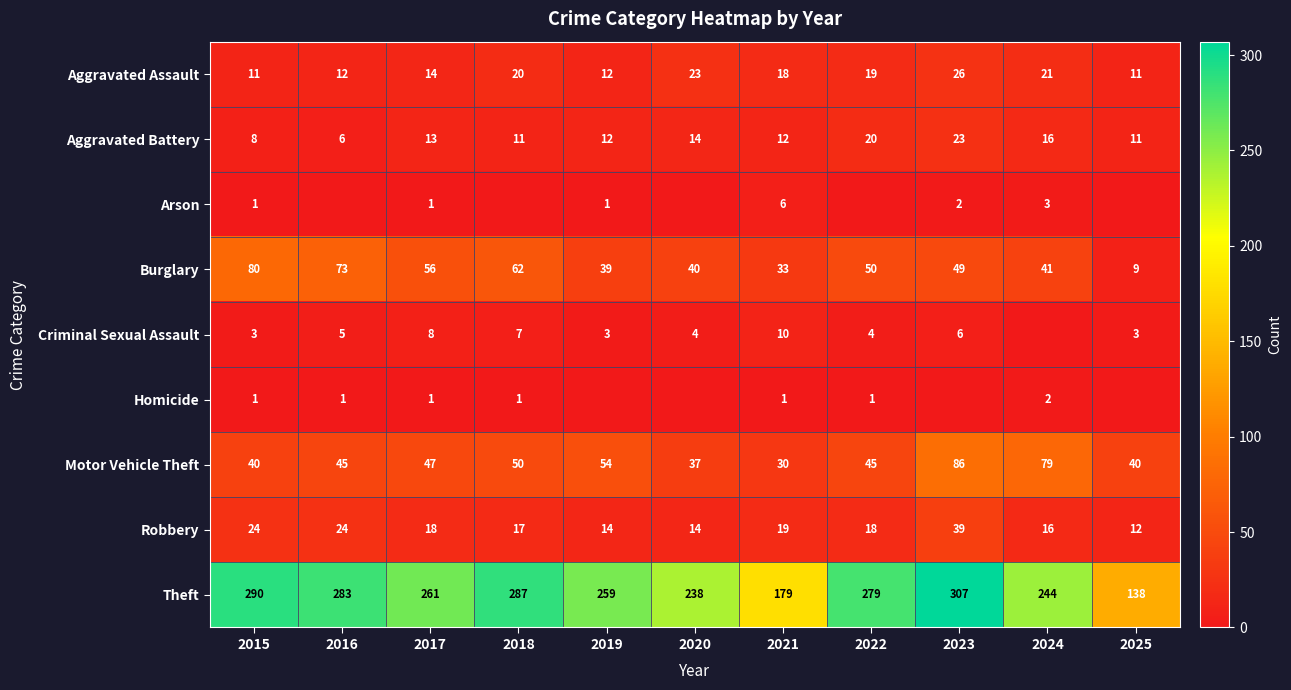

How many Criminal Sexual Assault values are between 3 and 7?

8